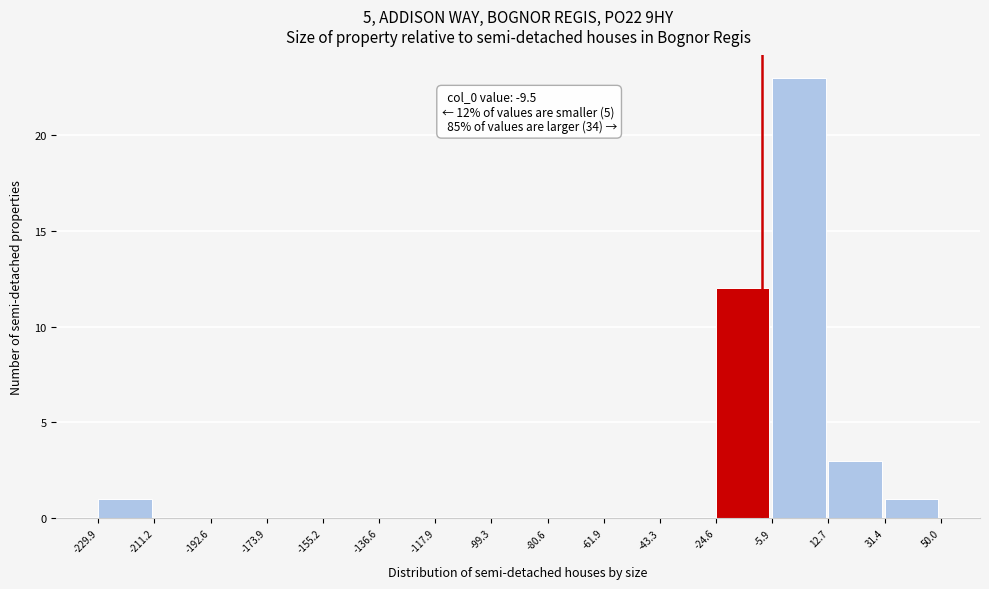

Which range on the x-axis has the tallest bar?

-5.9 to 12.7